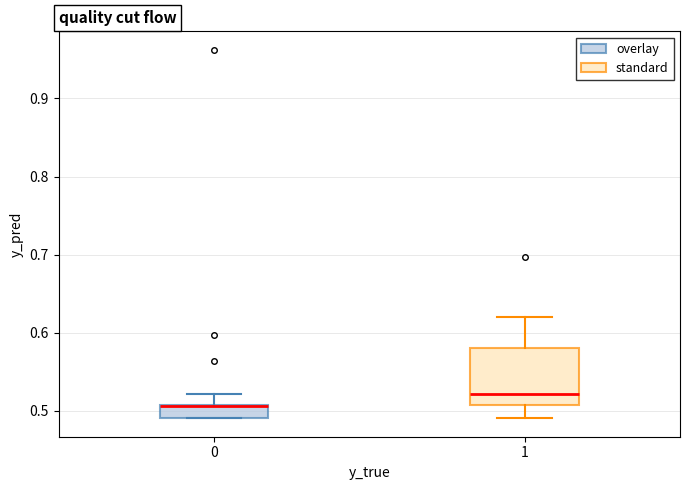

Which box is the tallest, from its lower edge to its upper edge?

1